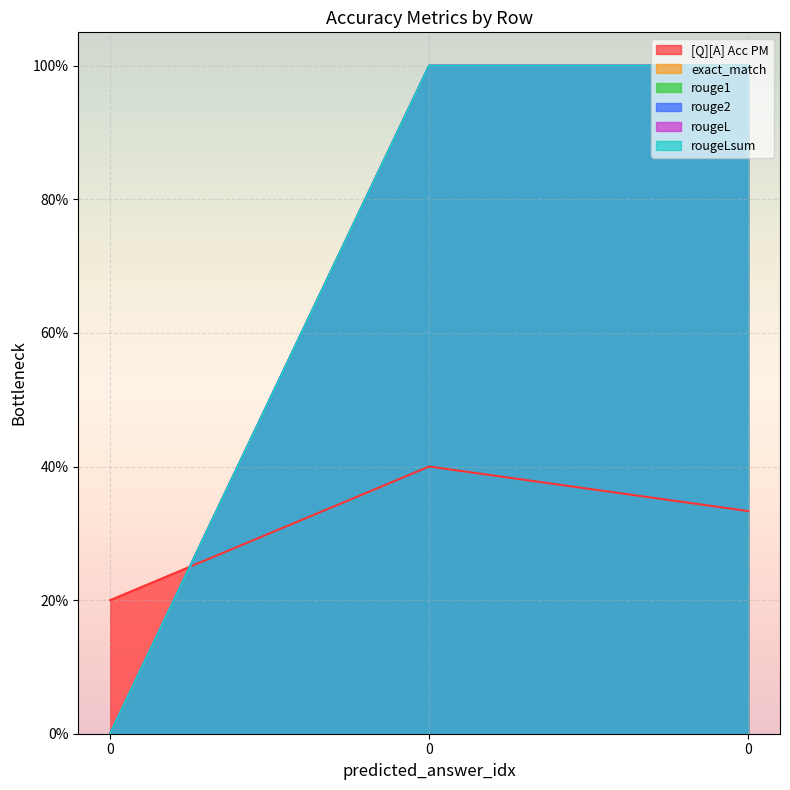

Reading left to right, list all the values displayed in this chart.

[Q][A] Acc PM: 0.2	0.4	0.3
exact_match: 0.0	1.0	1.0
rouge1: 0.0	1.0	1.0
rouge2: 0.0	1.0	1.0
rougeL: 0.0	1.0	1.0
rougeLsum: 0.0	1.0	1.0